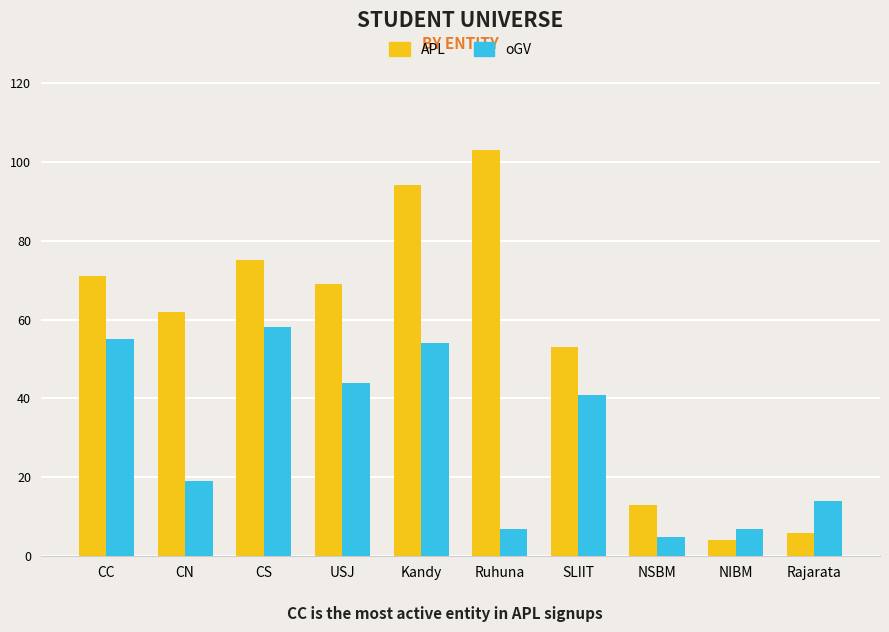

Rank the series by their maximum value, from lowest to highest.

oGV, APL